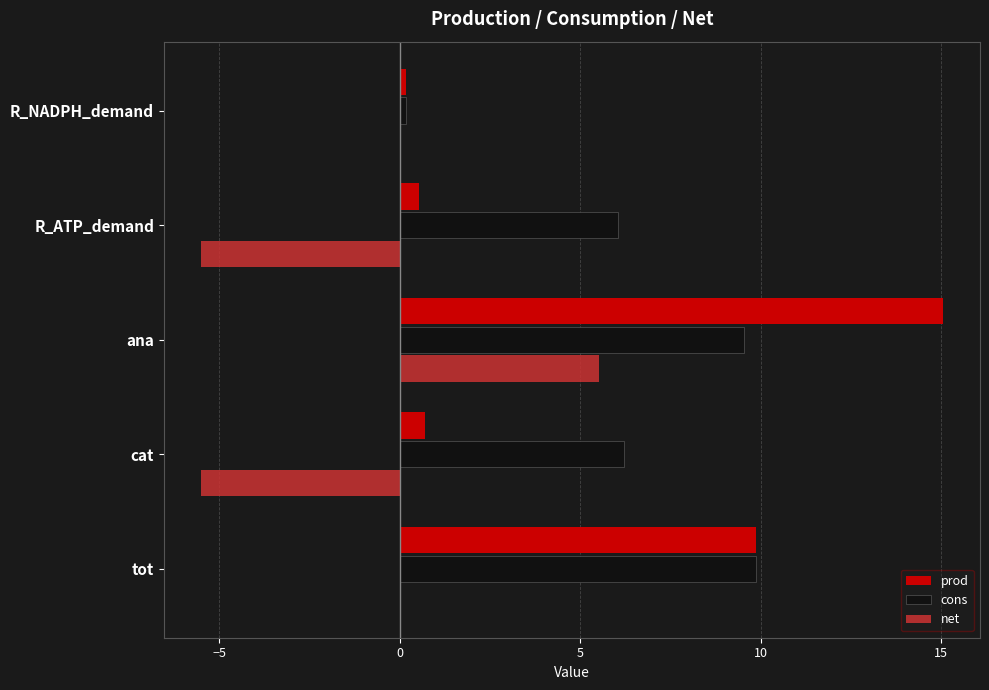

Is the value of prod at R_ATP_demand greater than the value of net at R_NADPH_demand?

Yes